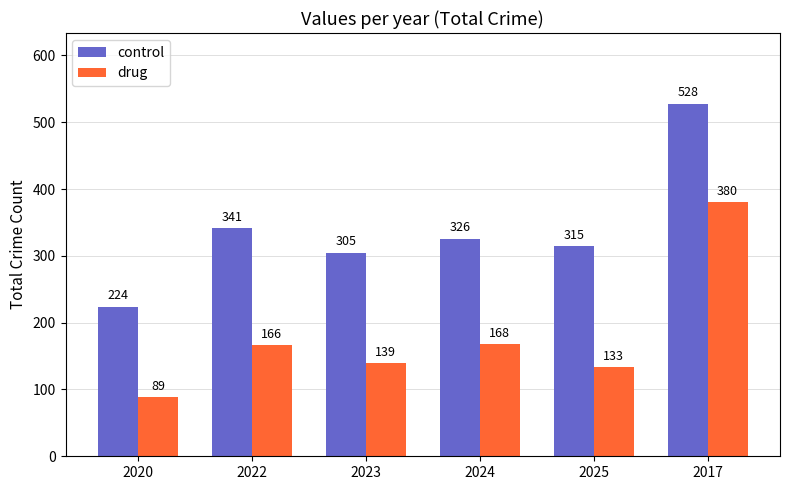

Reading left to right, extract all data points from this chart.

control: 224	341	305	326	315	528
drug: 89	166	139	168	133	380